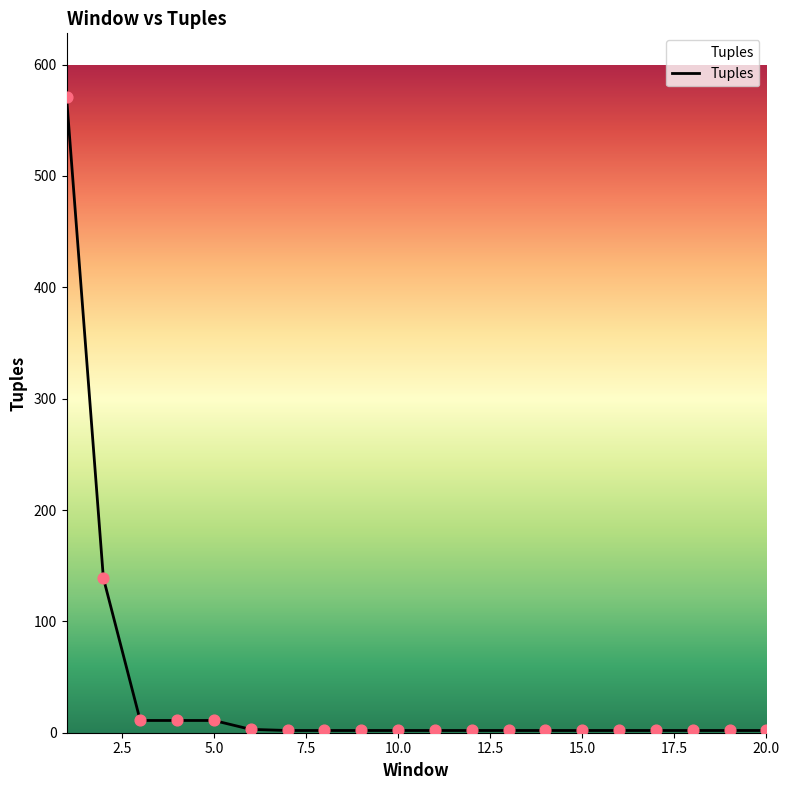

What is the maximum value shown in the chart?

571